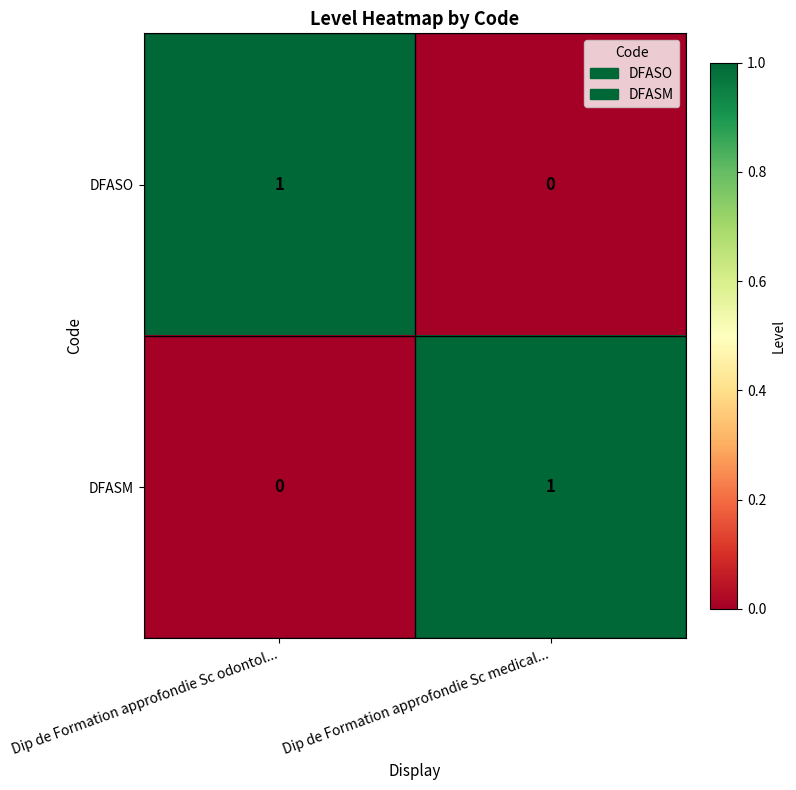

What is the greatest value displayed?

1